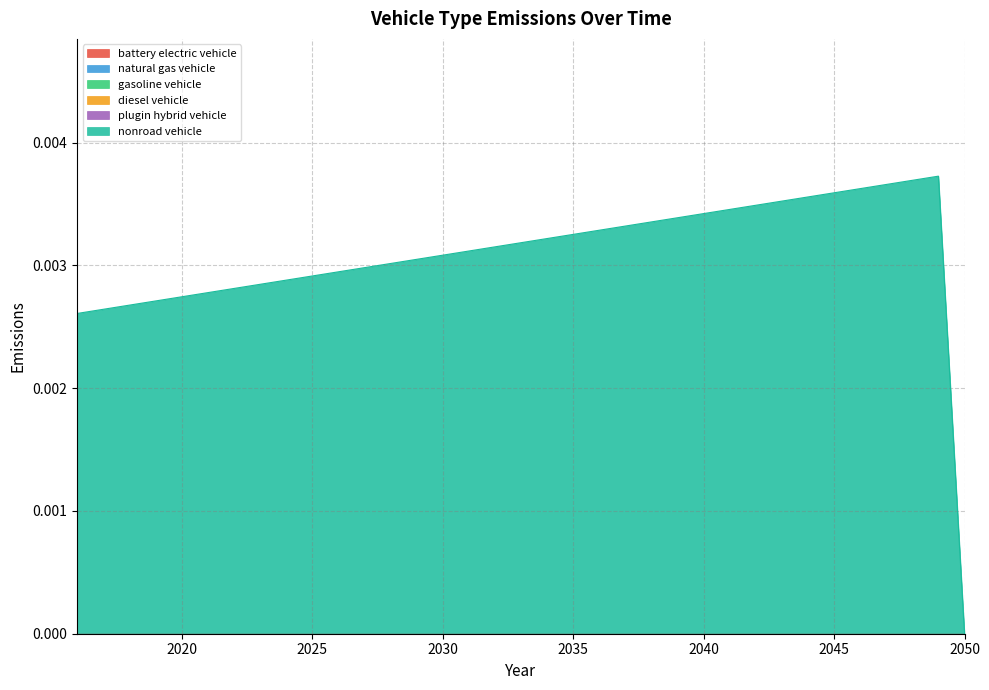

At which label does diesel vehicle reach its minimum?

2016